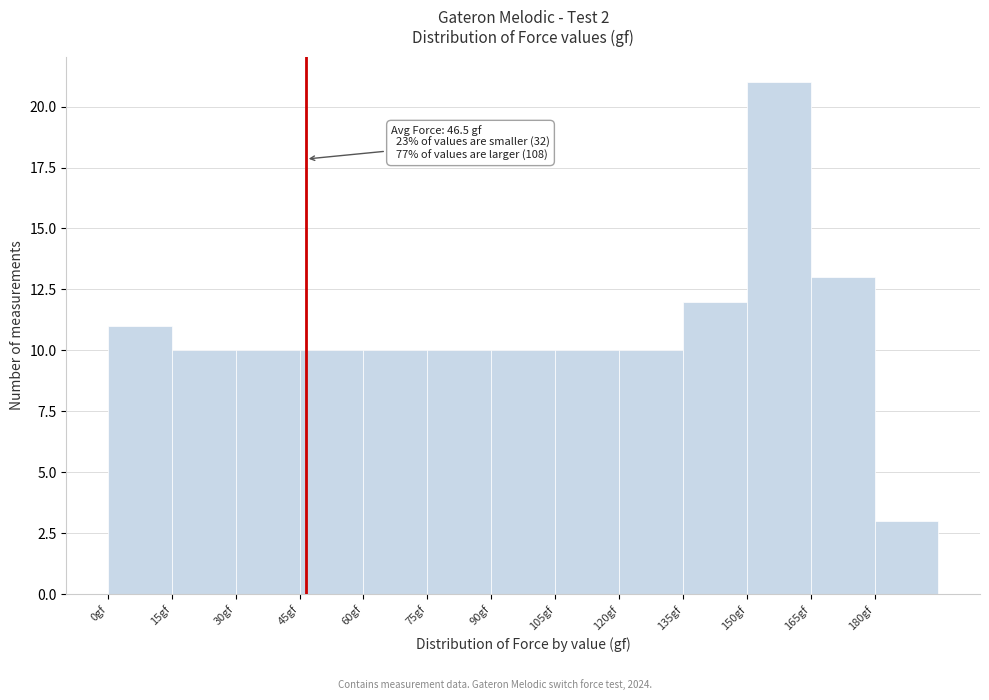

Over which range of the x-axis is the bar tallest?

150 to 165